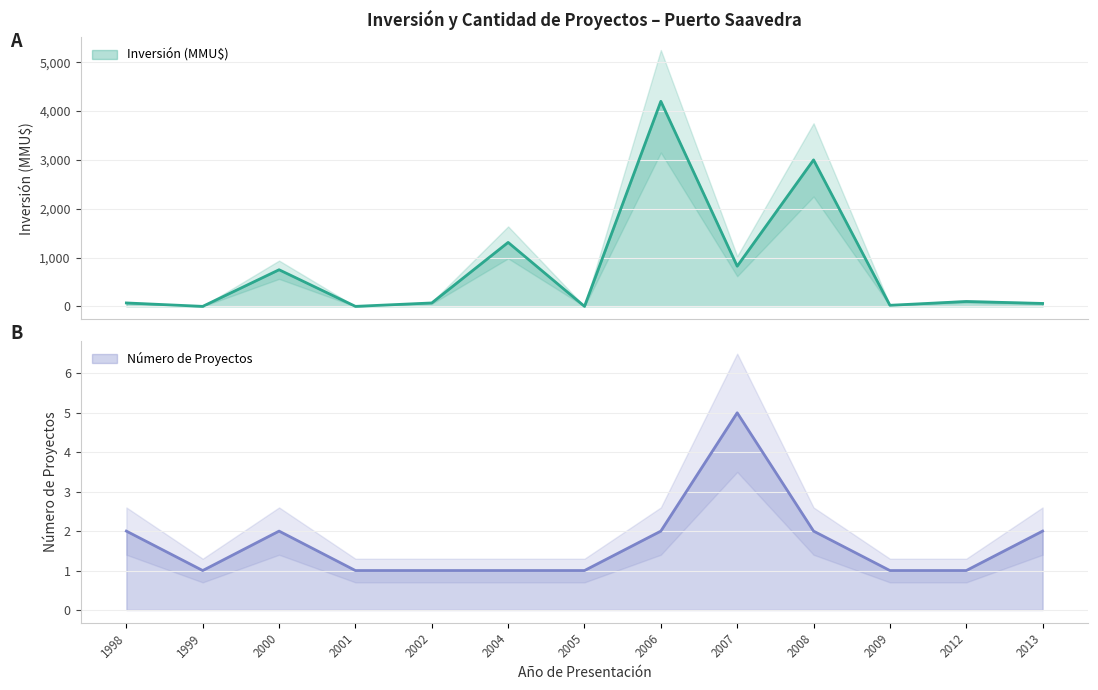

Is it true that the value at 2009 is 22?

True